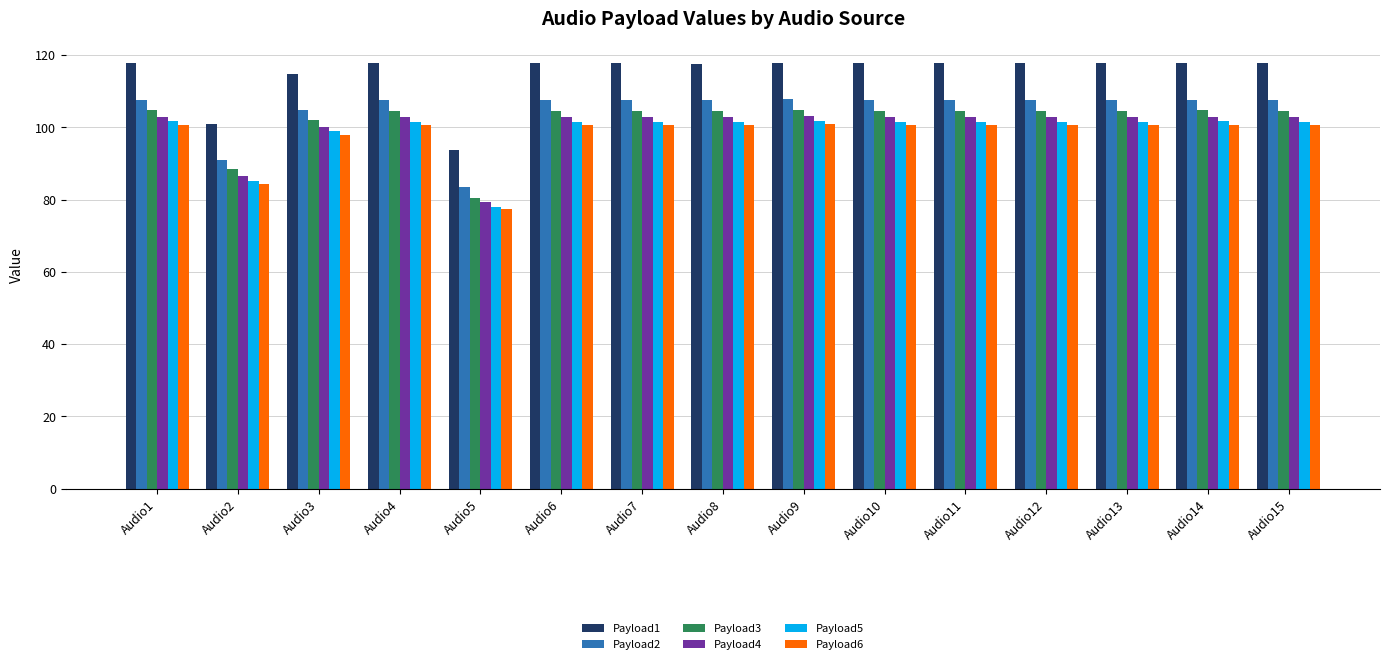

What is the difference between the maximum and minimum values in the Payload5 series?

23.7